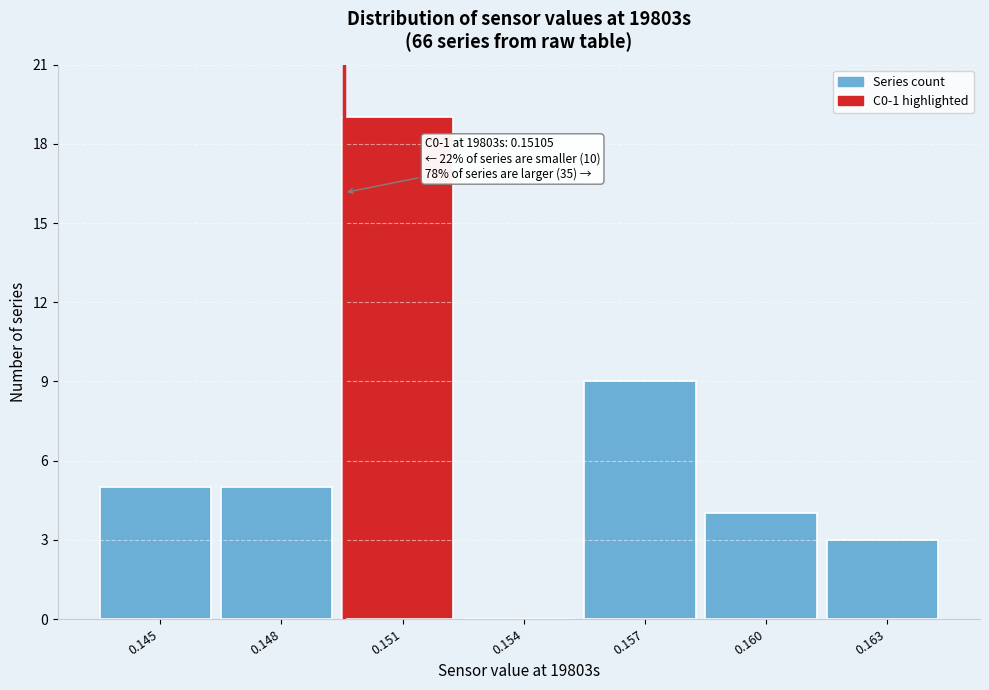

Reading left to right, list all the values displayed in this chart.

0.145=5	0.148=5	0.151=19	0.154=0	0.157=9	0.160=4	0.163=3